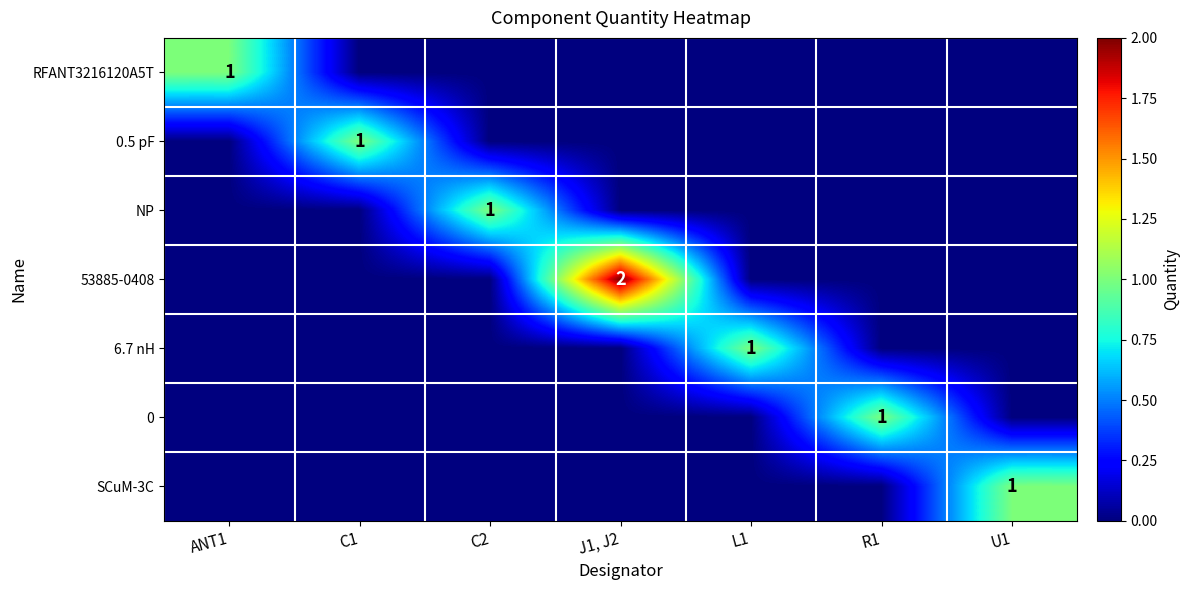

Is it true that 0.5 pF equals 1 at C1?

True